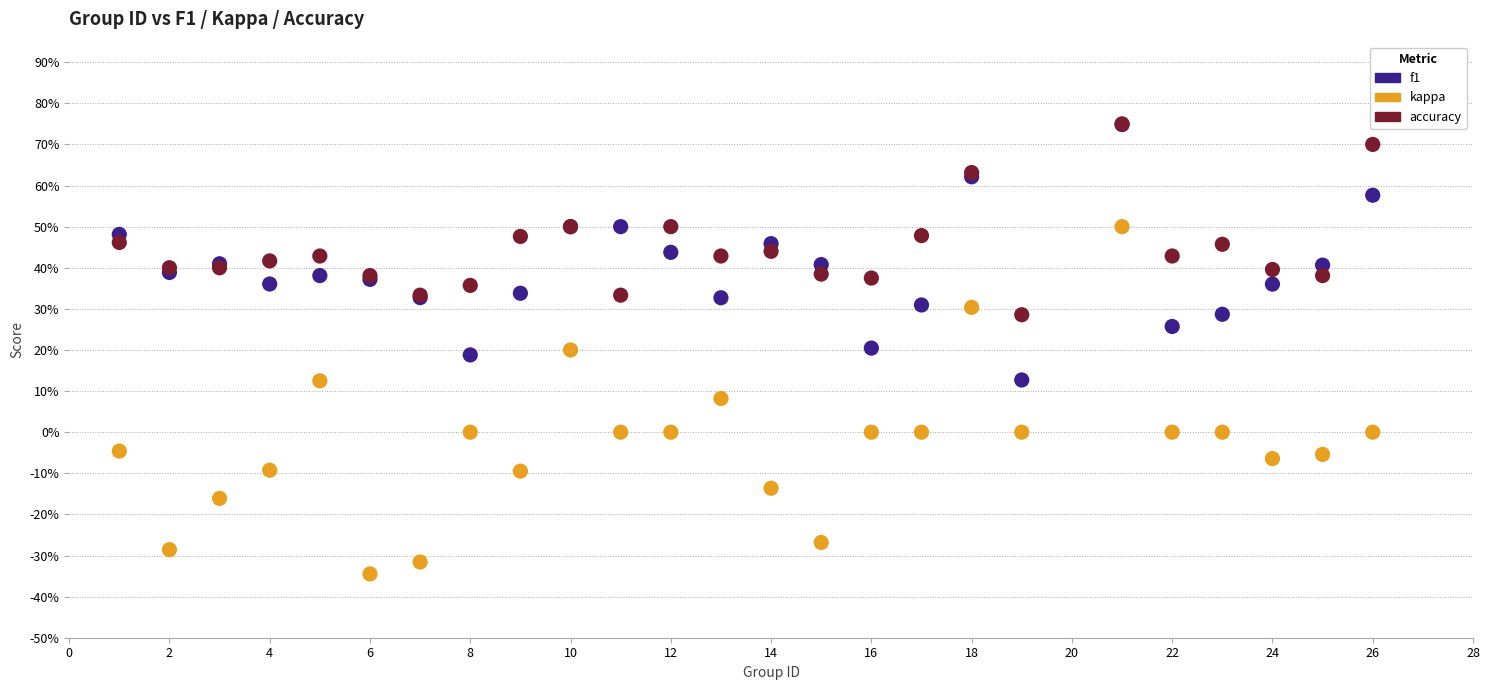

Which series has the widest spread of Y values?

kappa